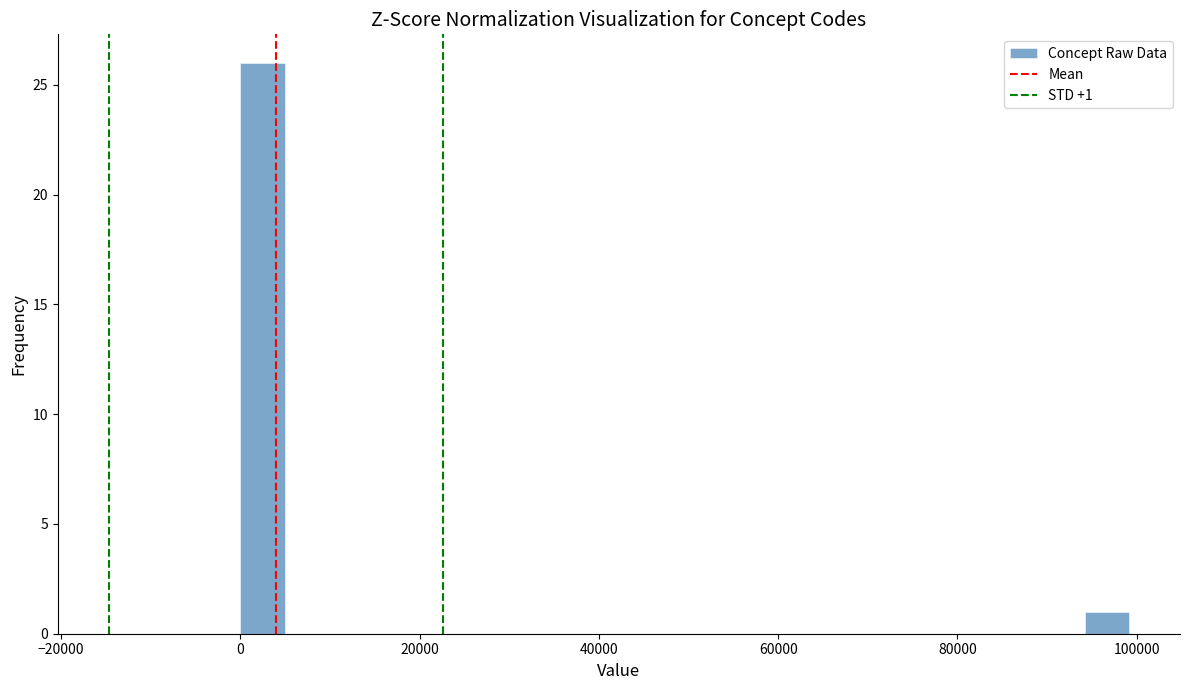

Read against the x-axis, roughly where is the centre of the tallest bar?

2000